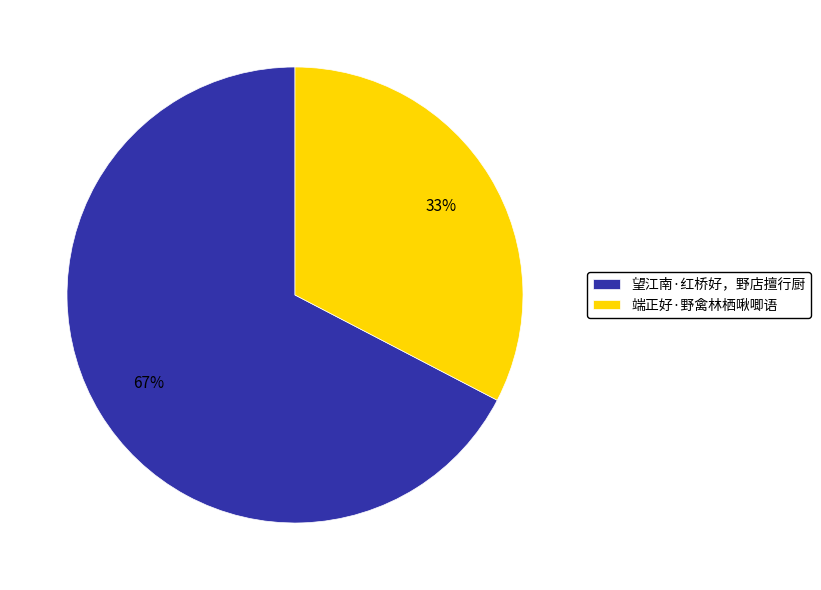

To the nearest percent, what percentage of the pie is 端正好·野禽林栖啾唧语?

33%